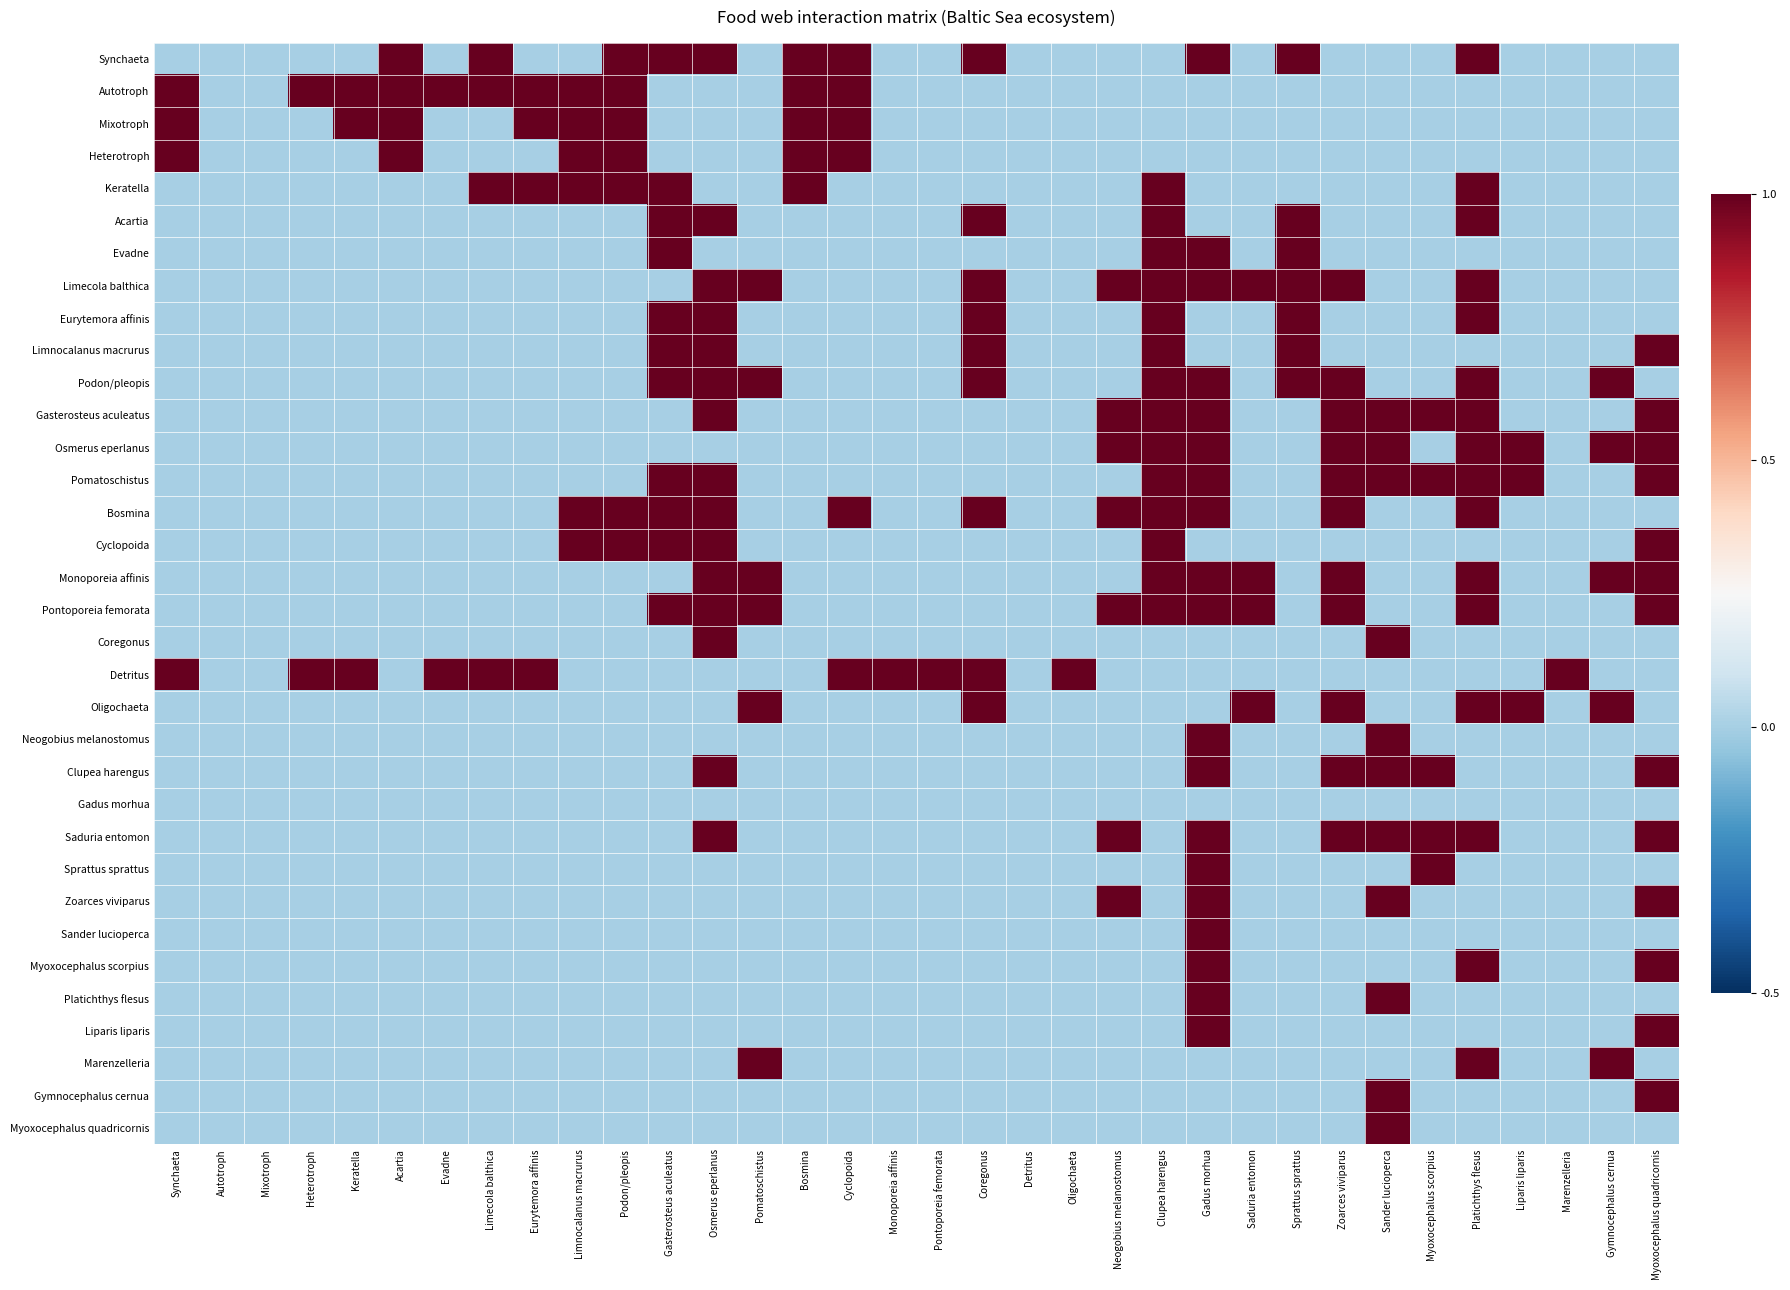

List the series in order of their peak value, lowest first.

Gadus morhua, Synchaeta, Autotroph, Mixotroph, Heterotroph, Keratella, Acartia, Evadne, Limecola balthica, Eurytemora affinis, Limnocalanus macrurus, Podon/pleopis, Gasterosteus aculeatus, Osmerus eperlanus, Pomatoschistus, Bosmina, Cyclopoida, Monoporeia affinis, Pontoporeia femorata, Coregonus, Detritus, Oligochaeta, Neogobius melanostomus, Clupea harengus, Saduria entomon, Sprattus sprattus, Zoarces viviparus, Sander lucioperca, Myoxocephalus scorpius, Platichthys flesus, Liparis liparis, Marenzelleria, Gymnocephalus cernua, Myoxocephalus quadricornis